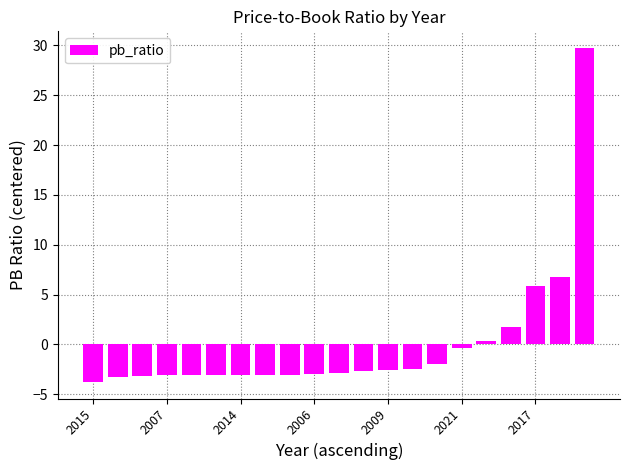

What is the smallest value displayed?

-3.7